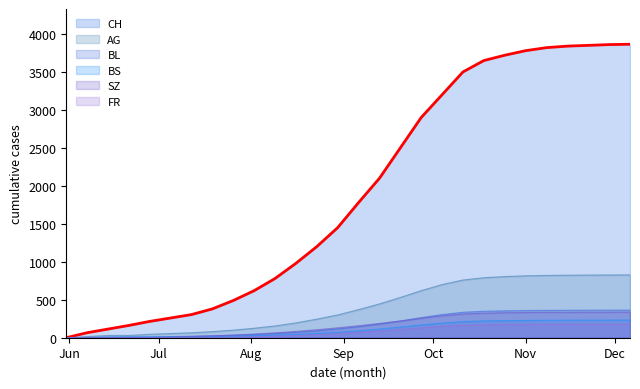

How many positive values does the AG series have?

27